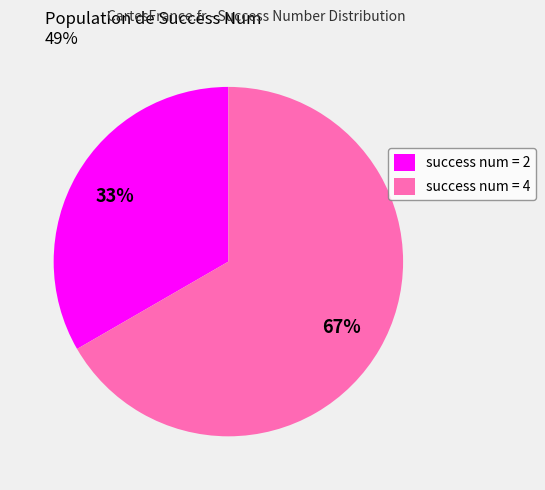

True or false: success num = 2 accounts for 33% of the total.

True